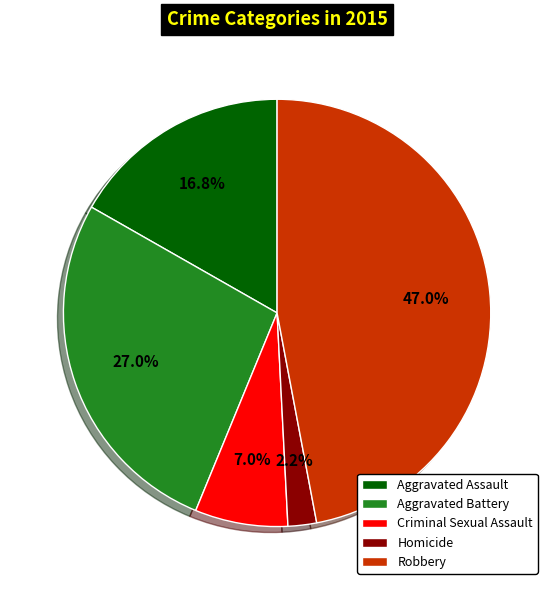

Approximately how many times larger is the value at Robbery compared to Aggravated Assault?

2.8